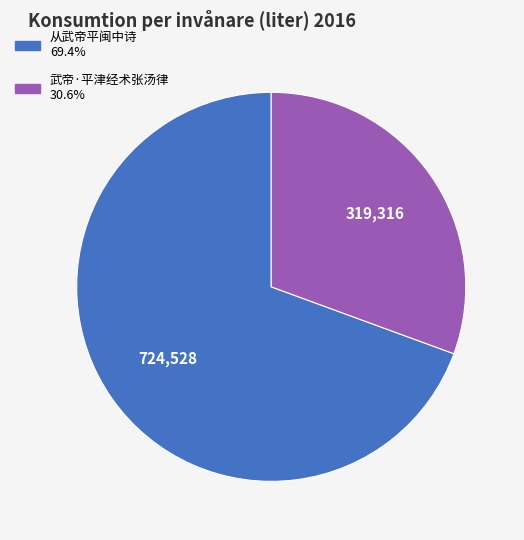

Is the sum of 武帝·平津经术张汤律 and 从武帝平闽中诗 greater than half?

Yes